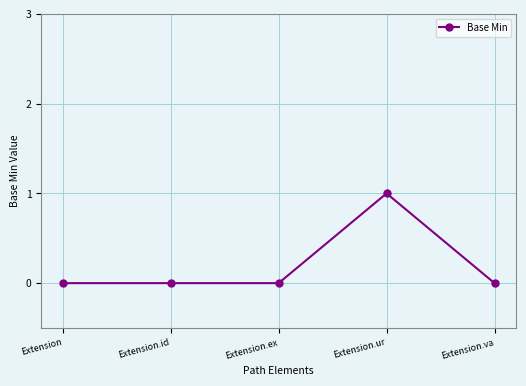

Does the chart have visible grid lines?

Yes